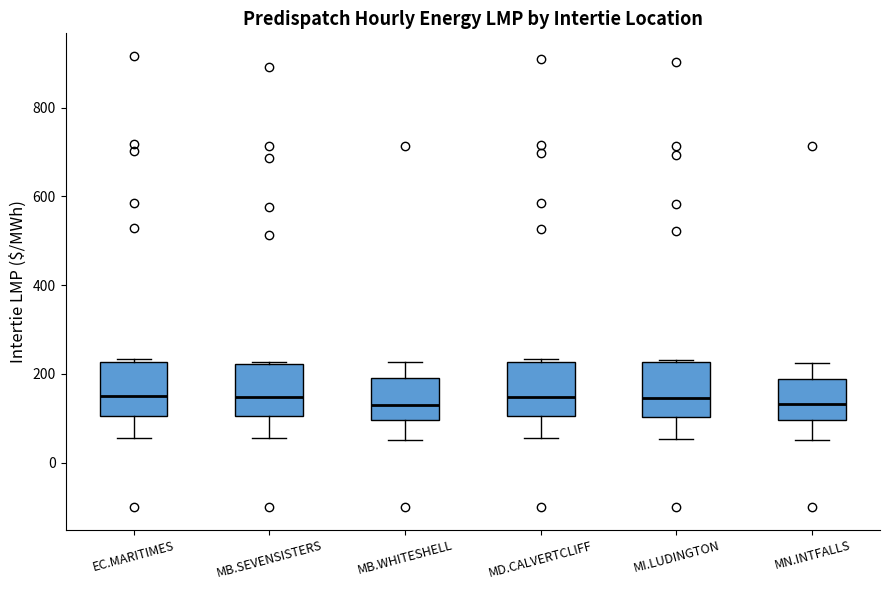

Where is the upper edge of the box for MD.CALVERTCLIFF on the y-axis? The values are not printed on the chart, so give them approximately, as read against the axis.

220